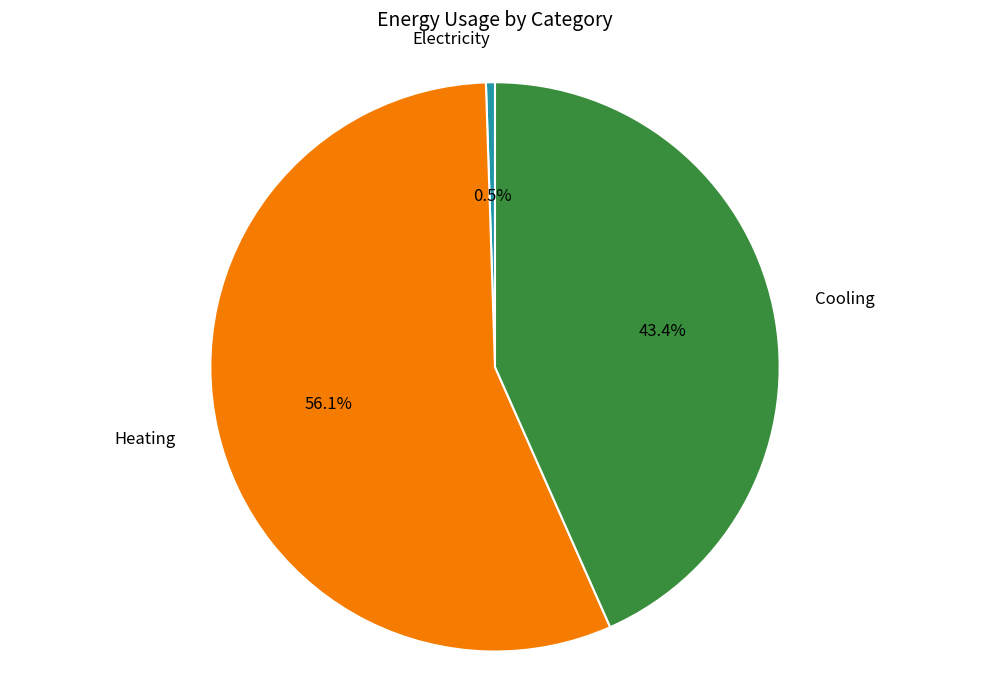

The Electricity slice represents 11% of the pie. True or false?

False